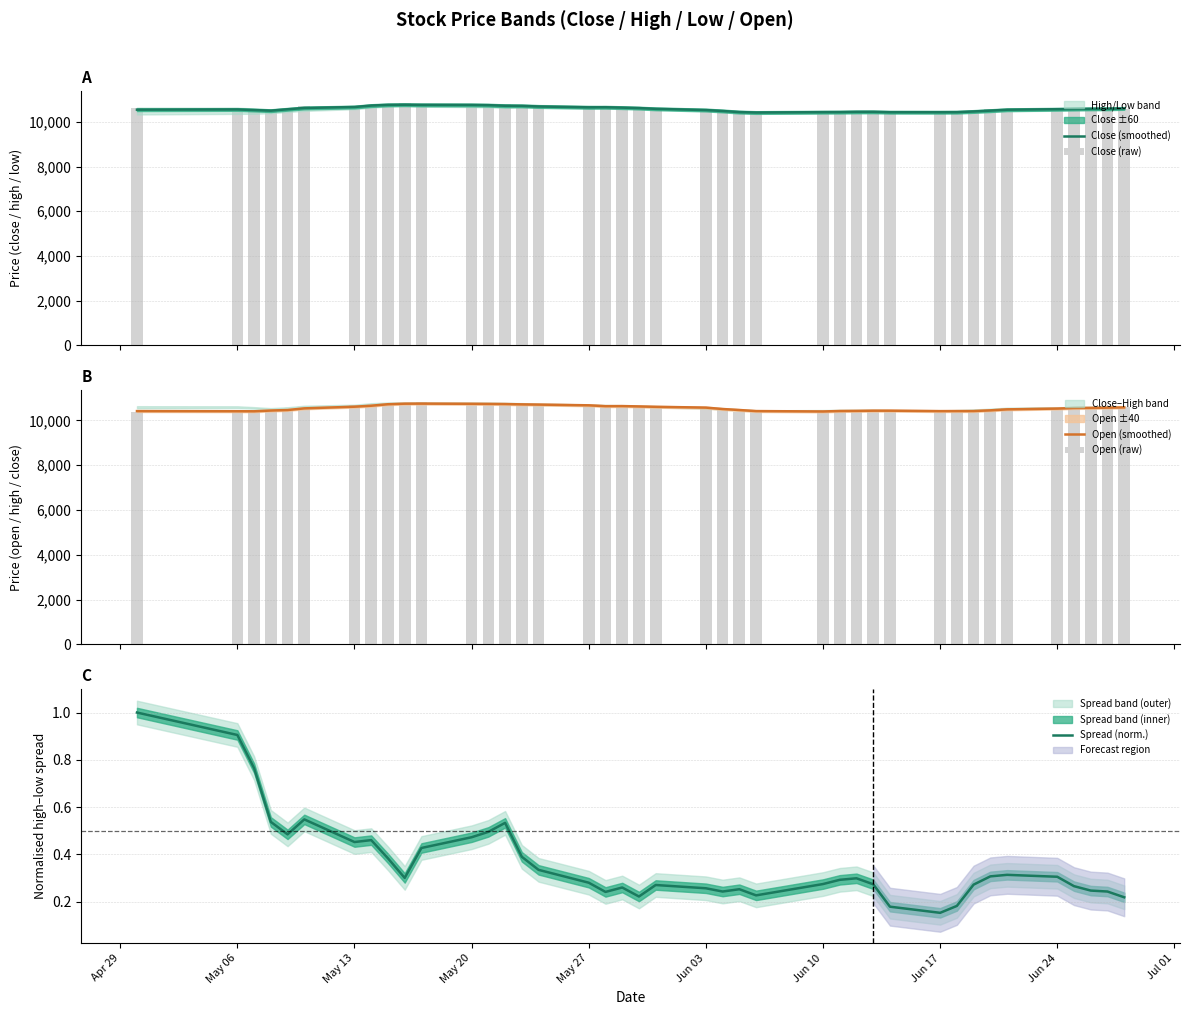

How many categories are shown in the chart?

40